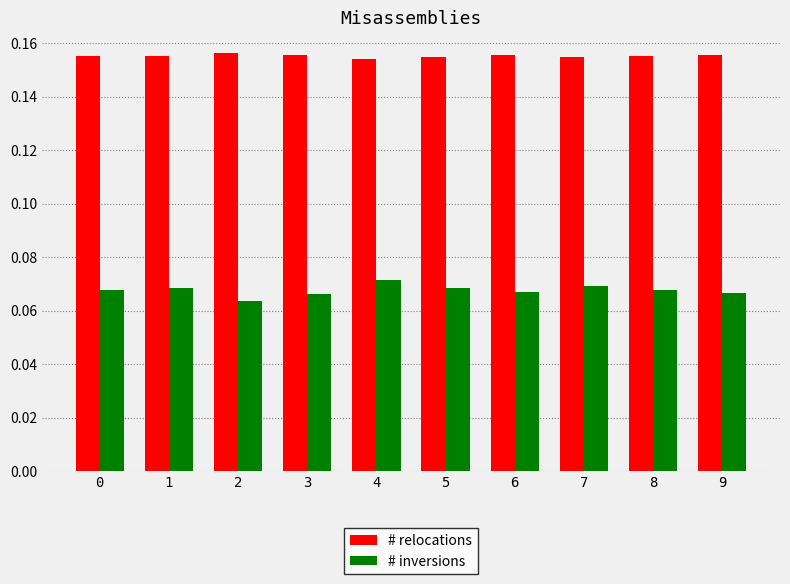

Rank the series by their average value, from lowest to highest.

# inversions, # relocations